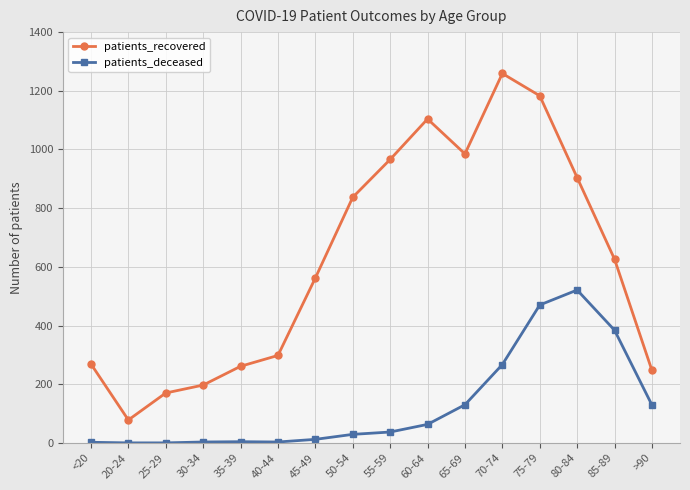

At which label is patients_deceased closest to 260?

70-74